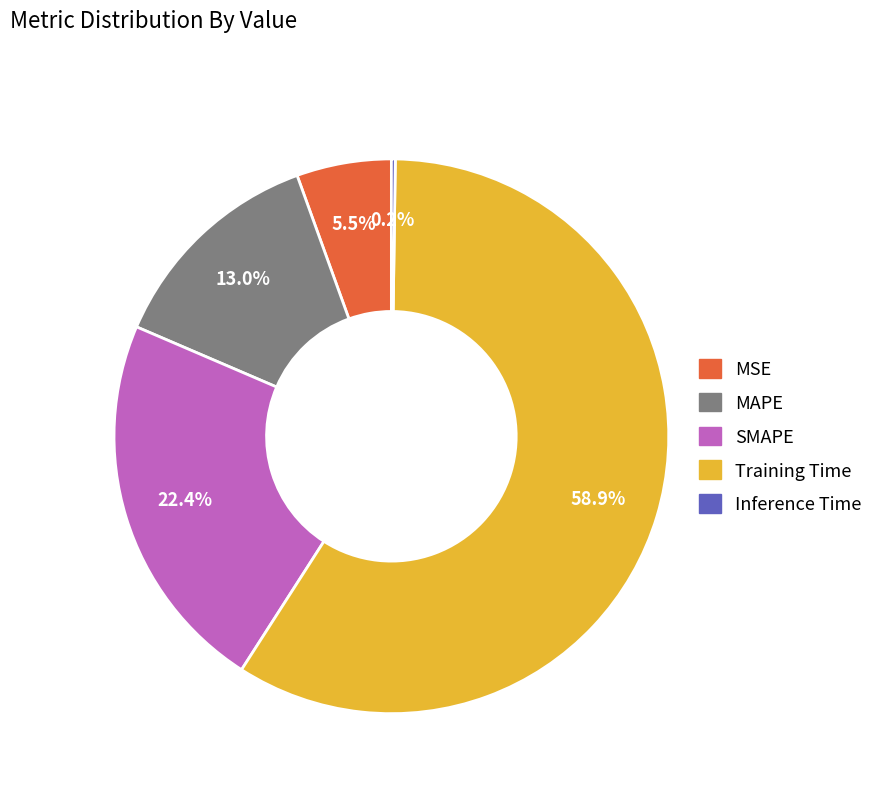

Which category has the biggest portion of the pie?

Training Time